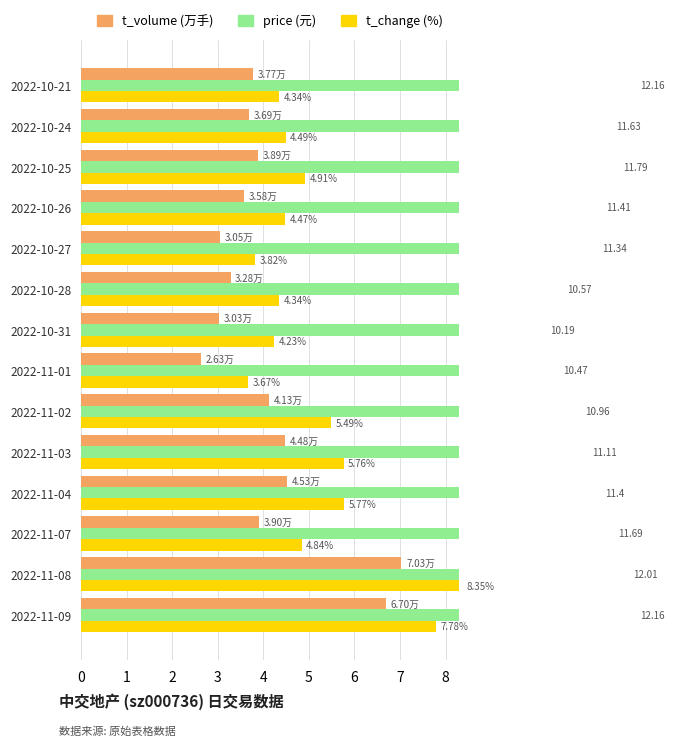

Reading right to left, what are all the values shown in this chart?

t_volume (万): 3.8	3.7	3.9	3.6	3.1	3.3	3.0	2.6	4.1	4.5	4.5	3.9	7.0	6.7
price (元): 12.2	11.6	11.8	11.4	11.3	10.6	10.2	10.5	11.0	11.1	11.4	11.7	12.0	12.2
t_change (%): 4.3	4.5	4.9	4.5	3.8	4.3	4.2	3.7	5.5	5.8	5.8	4.8	8.3	7.8